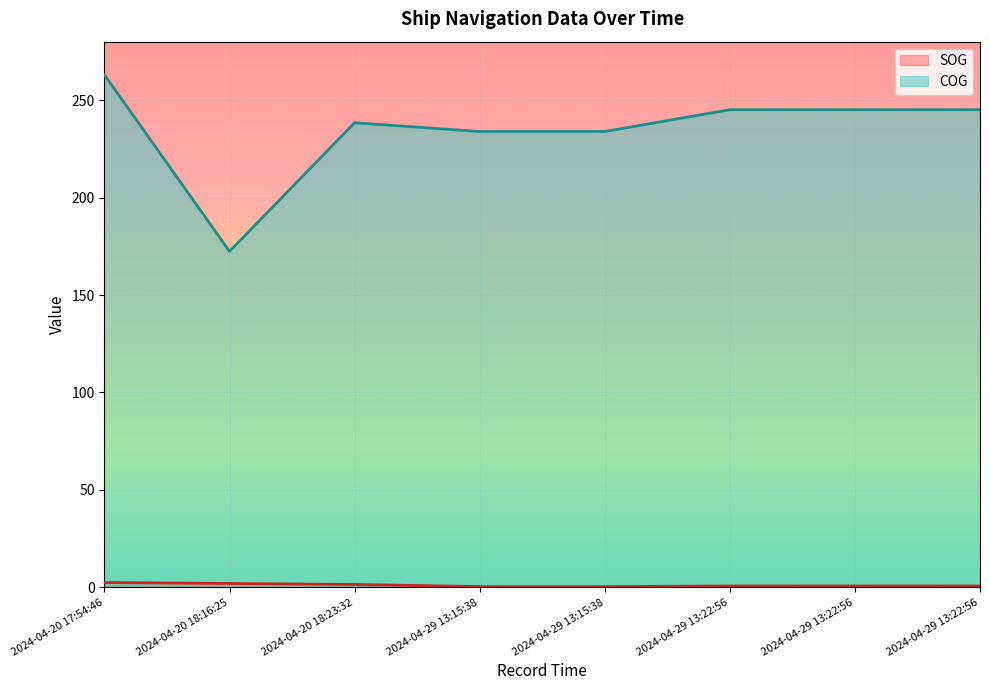

What is the total value across all series at 2024-04-29 13:22:56?

245.8